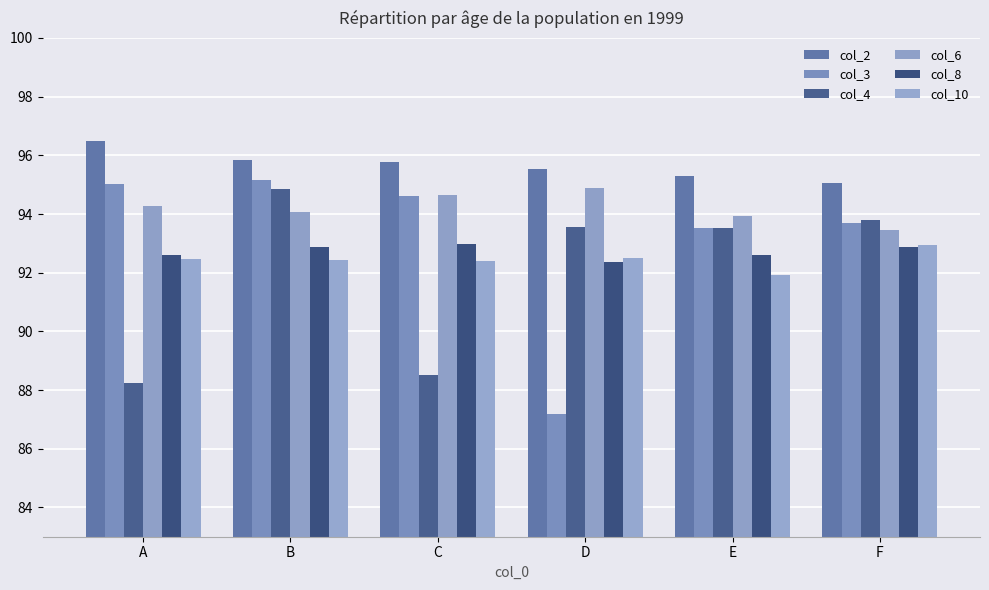

Is the value of col_6 at C greater than the value of col_8 at C?

Yes